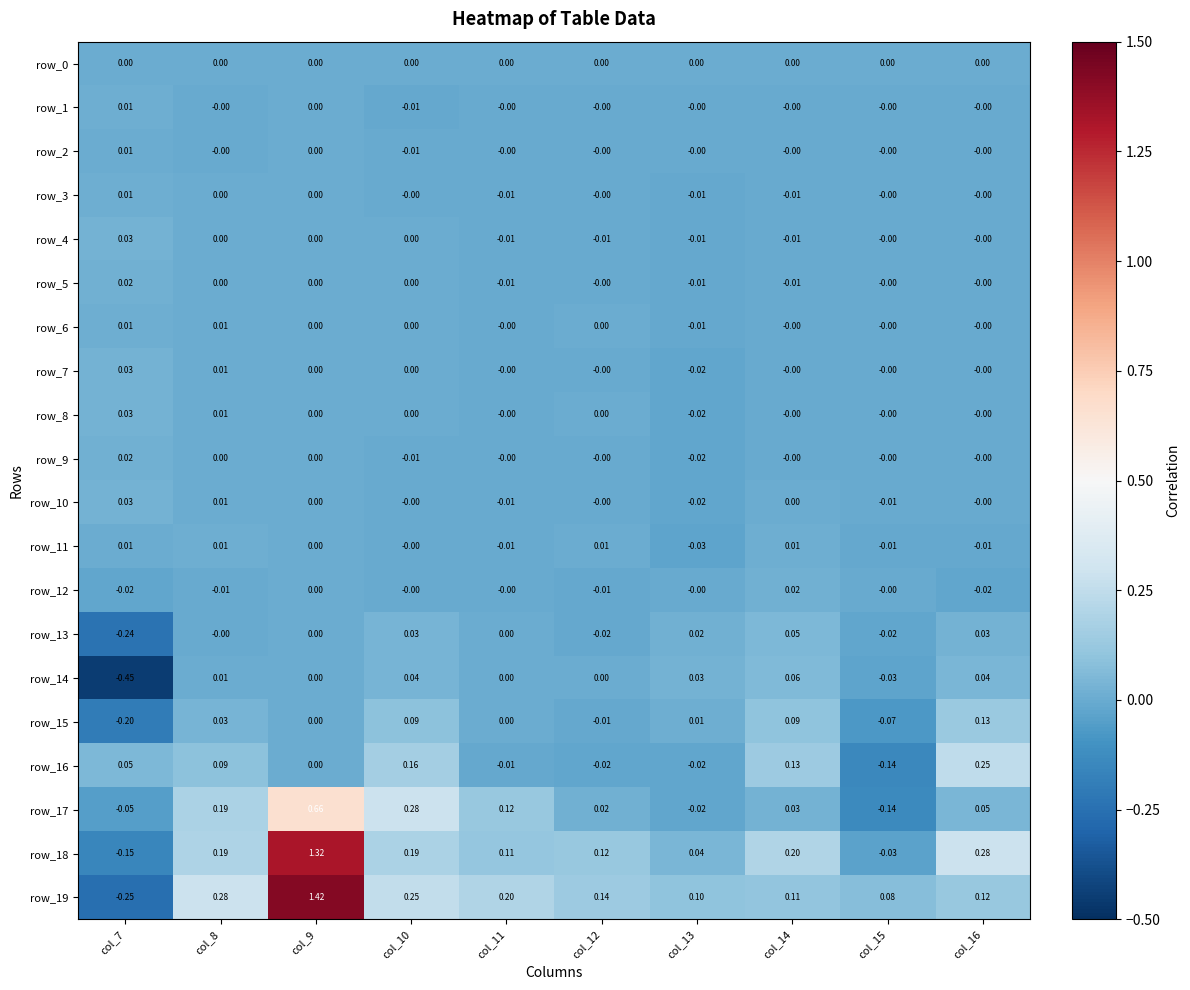

How many data points does each series have?

10